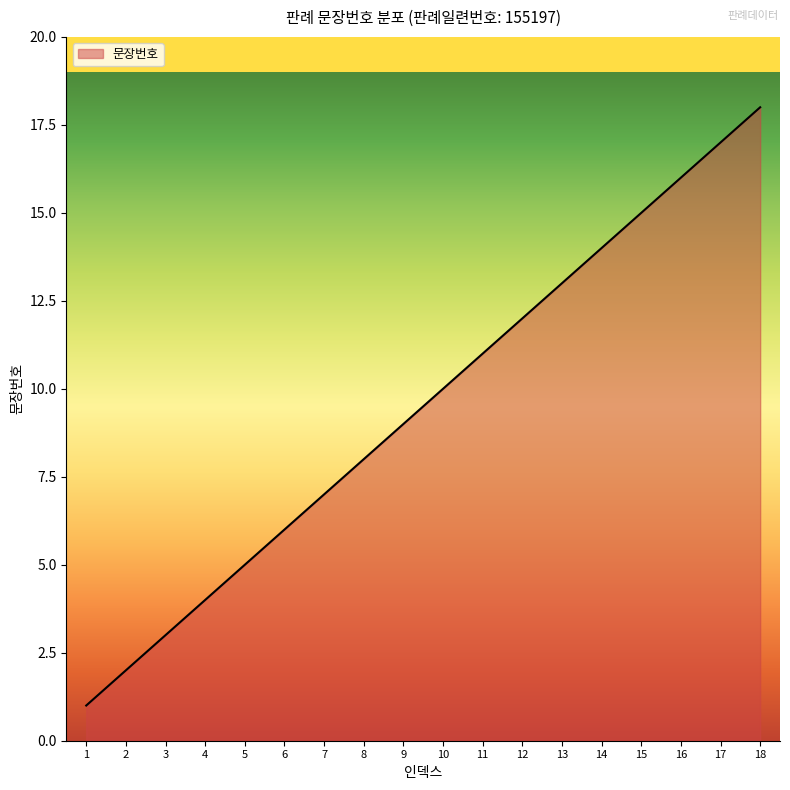

The value at 4 is 4. True or false?

True